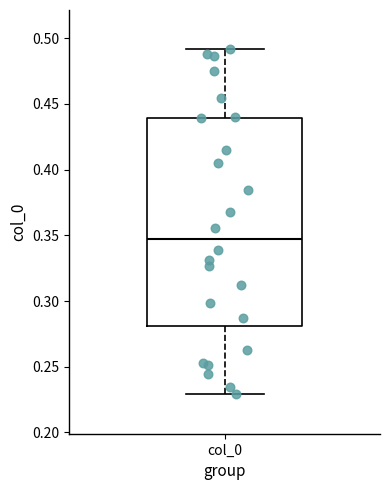

Transcribe this box plot: give where the median line is, the range the box spans, and where the two whiskers end, as read against the y-axis. The values are not printed on the chart, so give them approximately, as read against the axis.

median 0.345, box 0.280 to 0.440, whiskers 0.230 to 0.490